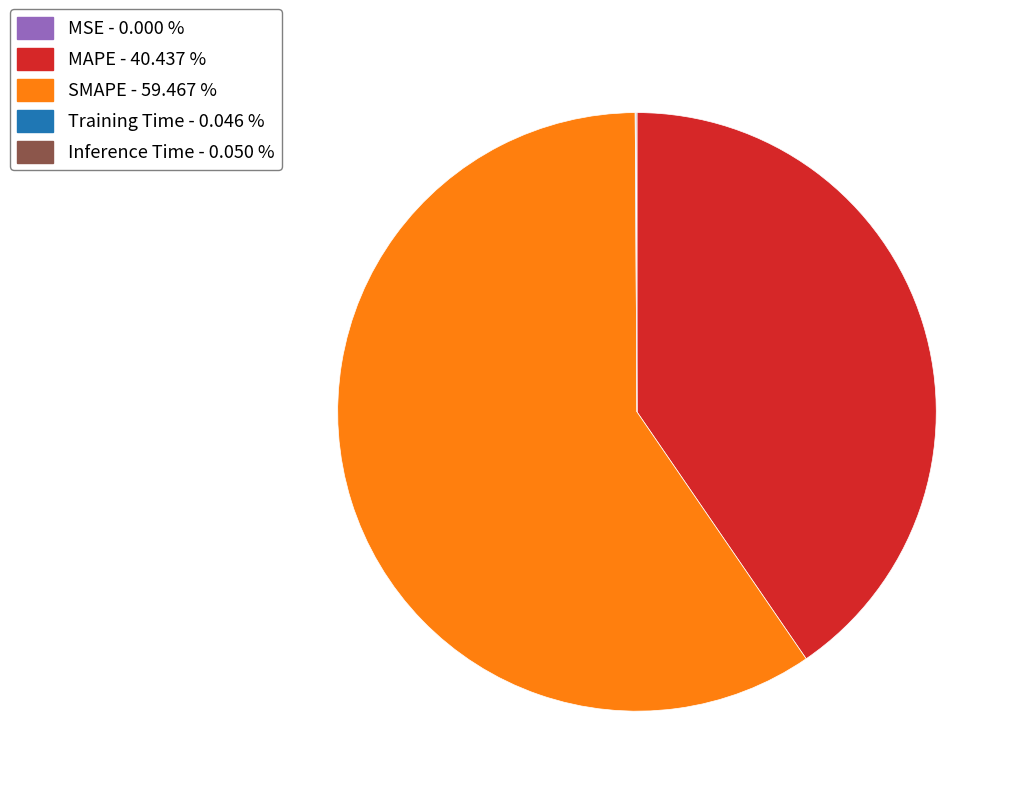

Does any single category account for the majority?

Yes